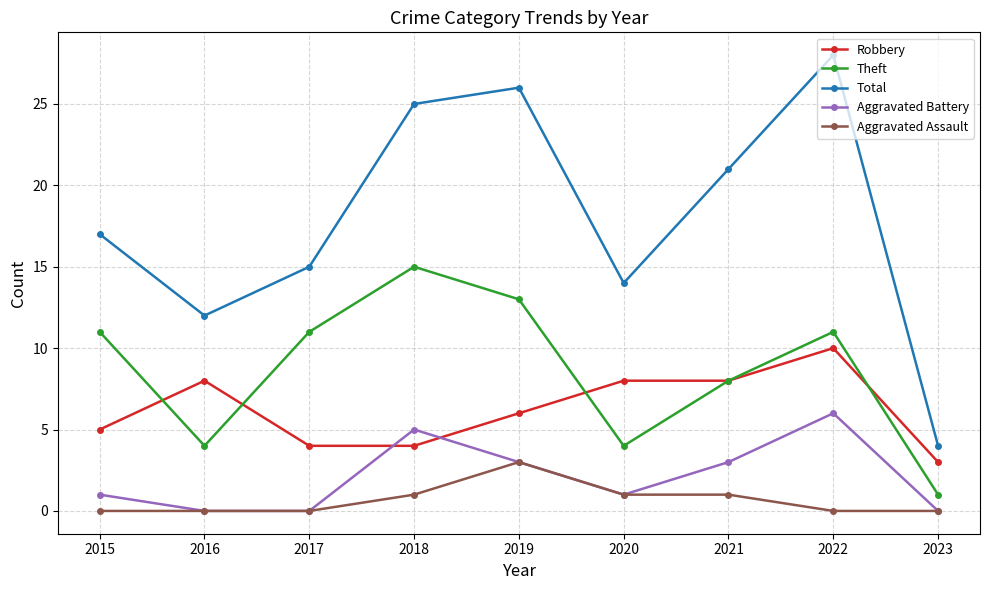

Which series ends up on top after the final intersection of Robbery and Aggravated Battery?

Robbery